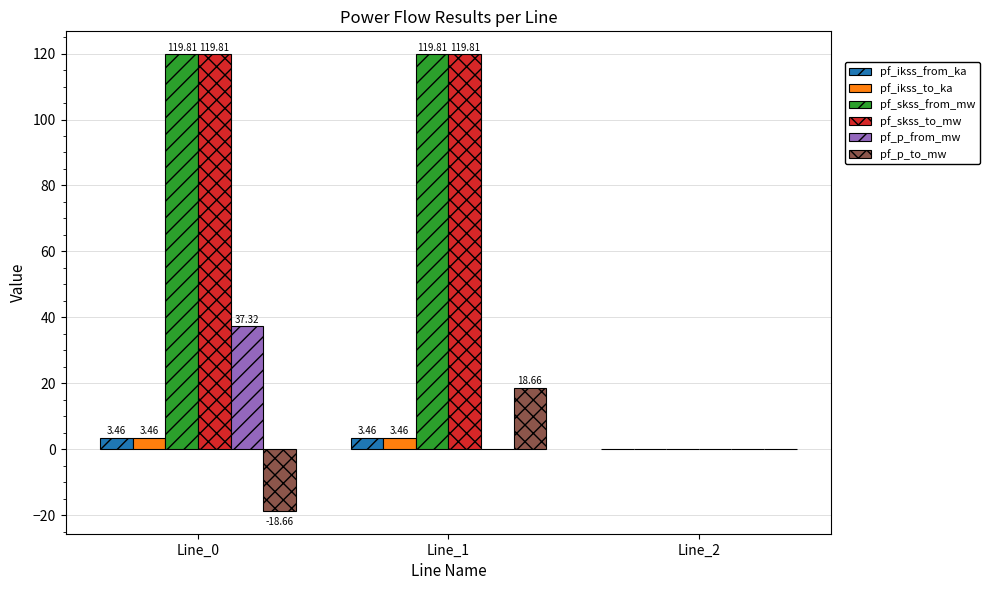

What is the total value across all series at Line_1?

265.2